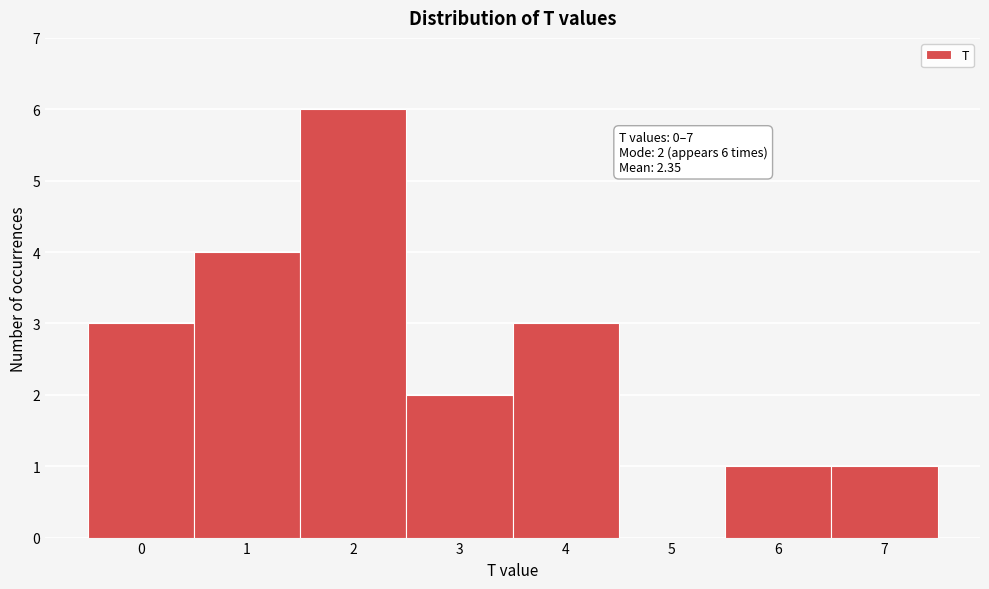

Over which range of the x-axis is the bar tallest?

1.5 to 2.5